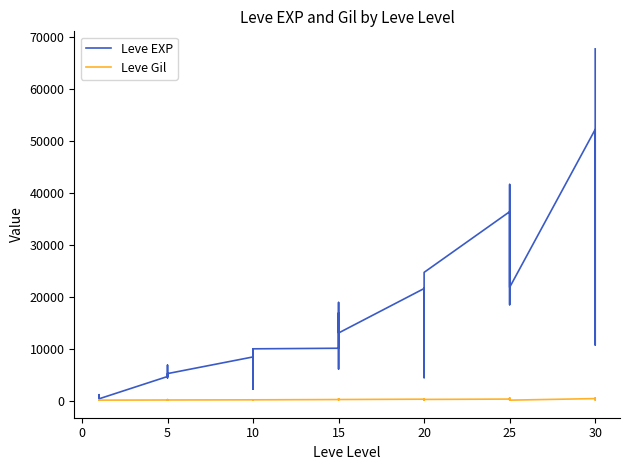

At how many categories does at least one series exceed 60857?

1